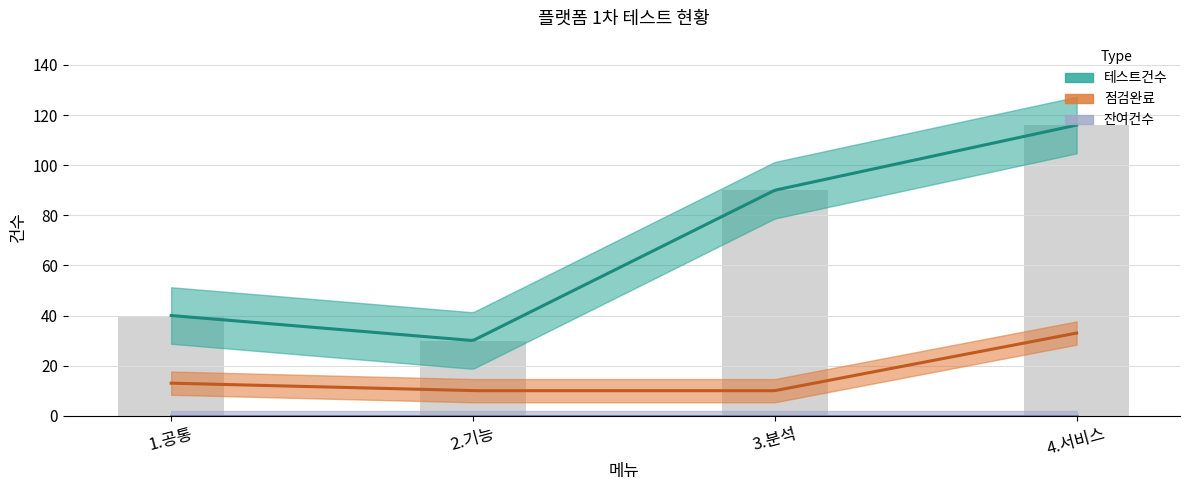

How many 점검완료 values are between 10 and 33?

4